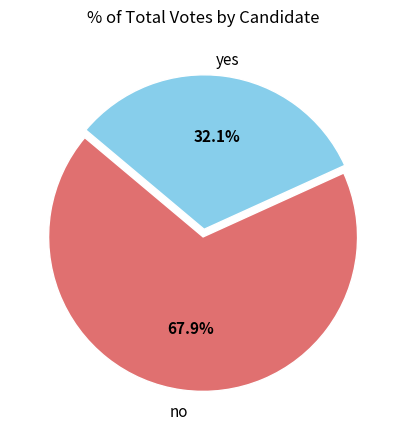

Is there any slice that represents more than half of the pie?

Yes